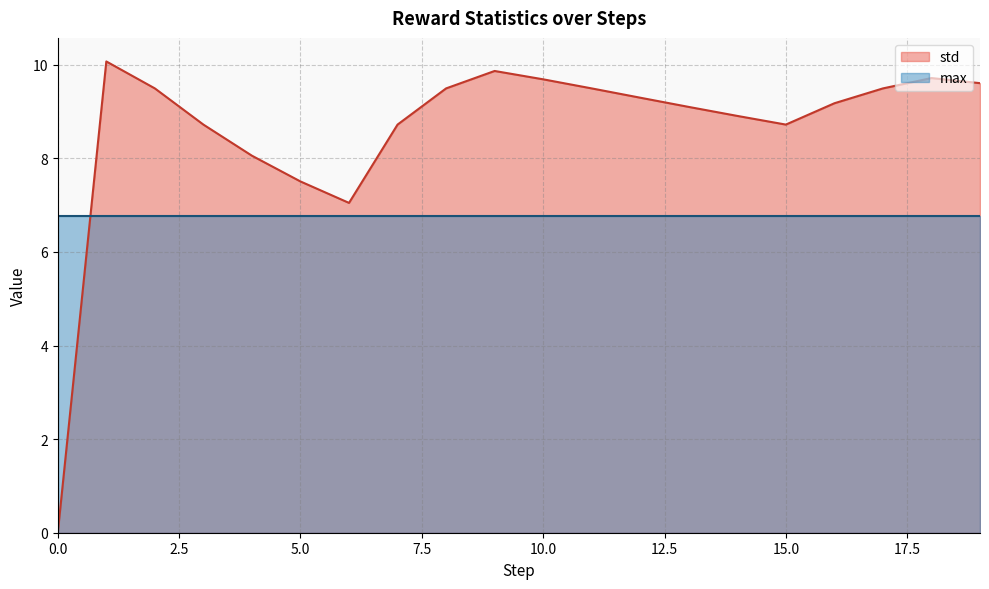

At which category does the data reach its first local peak?

1